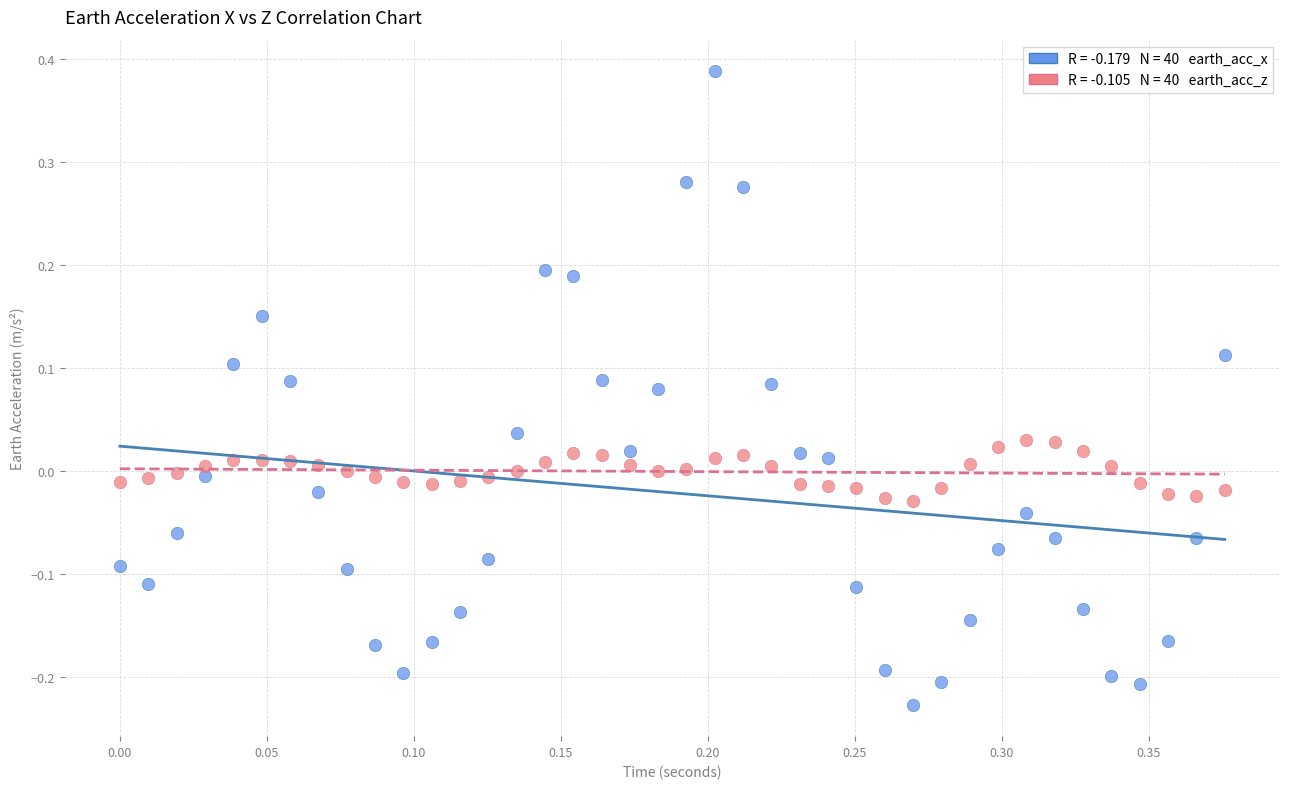

Across all data points, what is the range of Y values (max minus min)?

0.6